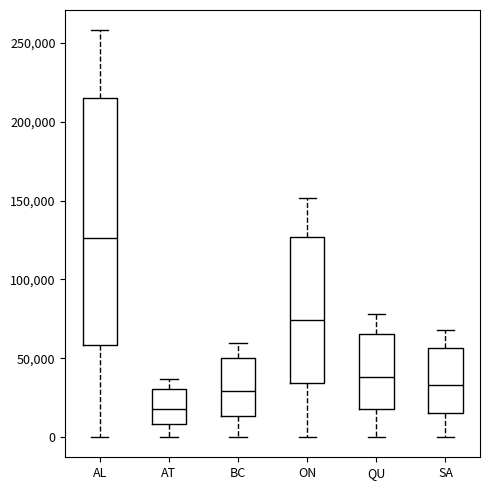

Which box has the lowest median line?

AT